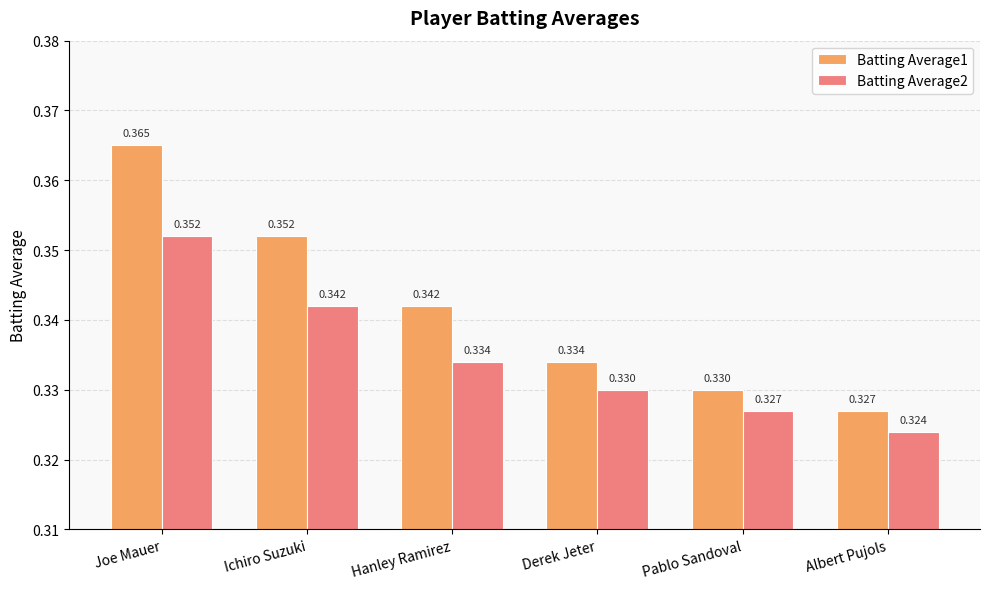

Is it true that Batting Average1 equals 0.6 at Ichiro Suzuki?

False